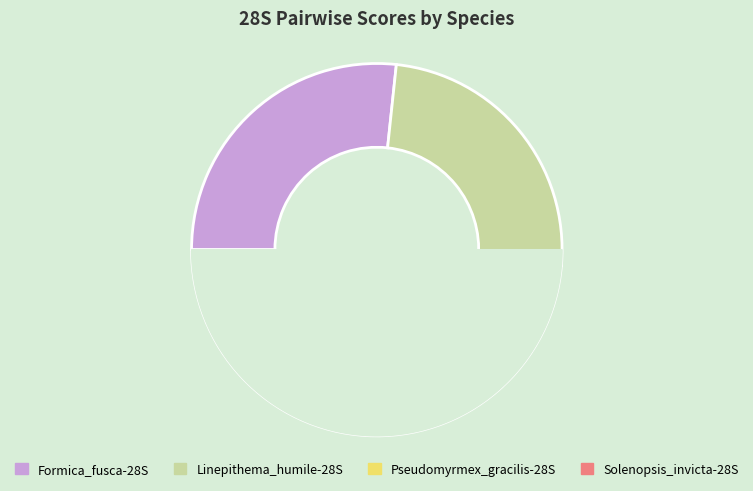

The Pseudomyrmex_gracilis-28S slice represents 13% of the pie. True or false?

False